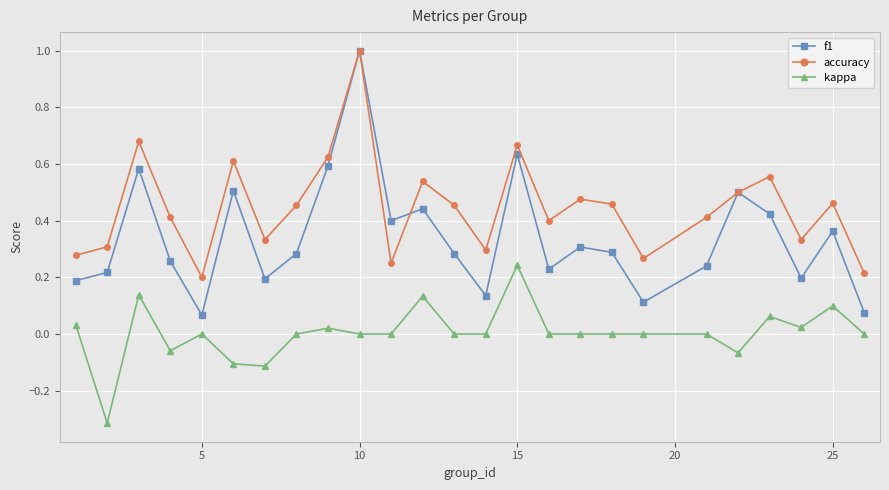

Which series has the widest spread of values?

f1